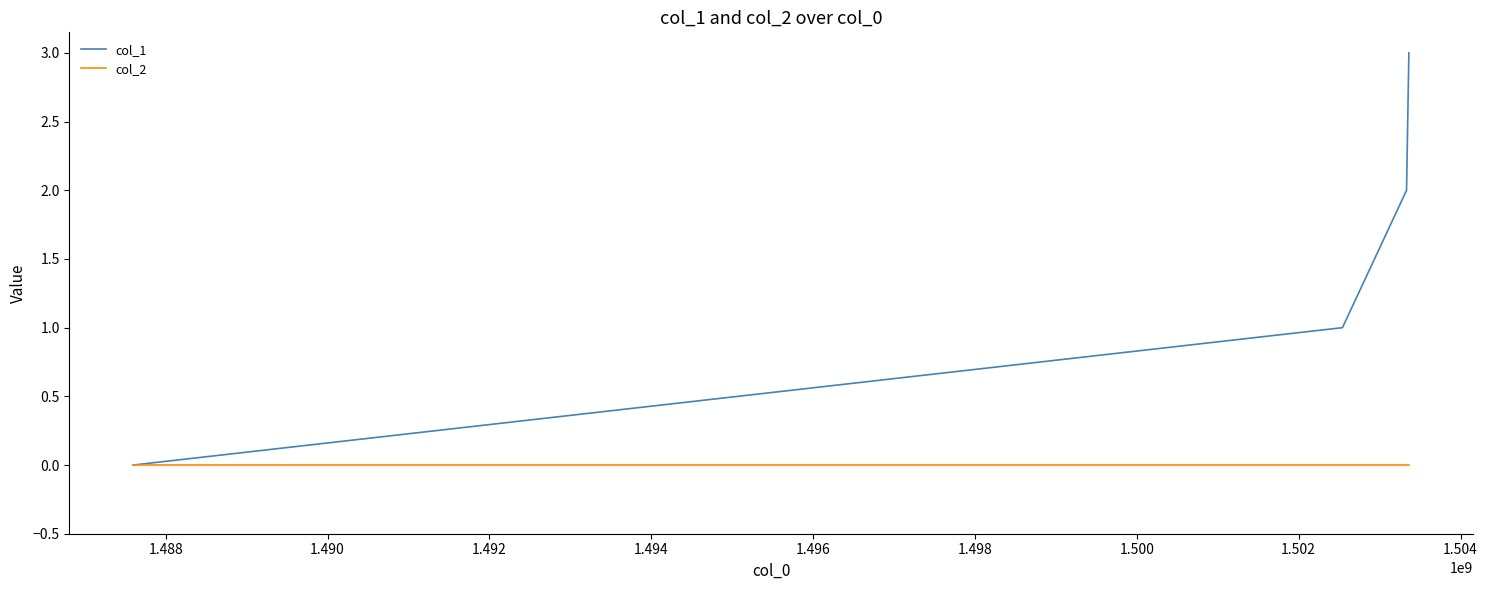

What is the greatest value displayed?

3